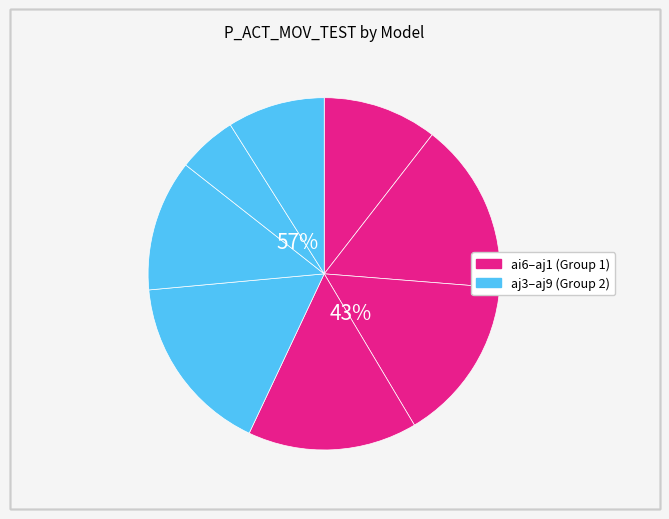

Which category has the smallest portion of the pie?

aj7